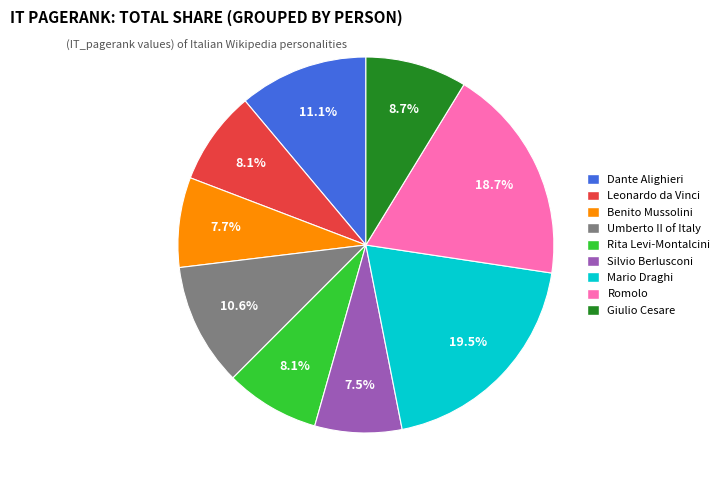

To the nearest percent, what is the difference between the Giulio Cesare and Umberto II of Italy slice percentages?

2%